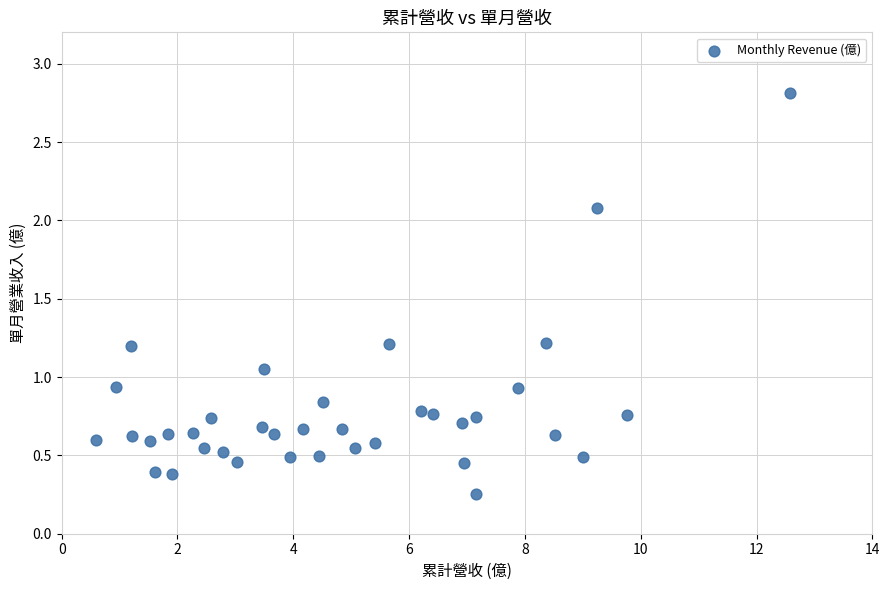

What is the range of Y values (max minus min)?

2.6